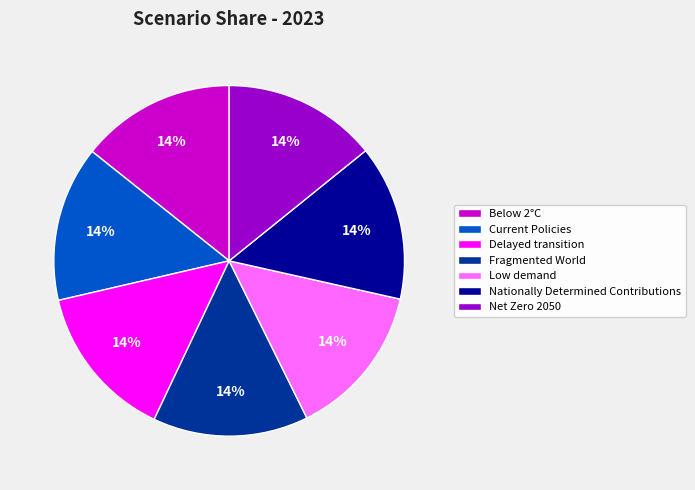

The Below 2°C slice represents 14% of the pie. True or false?

True